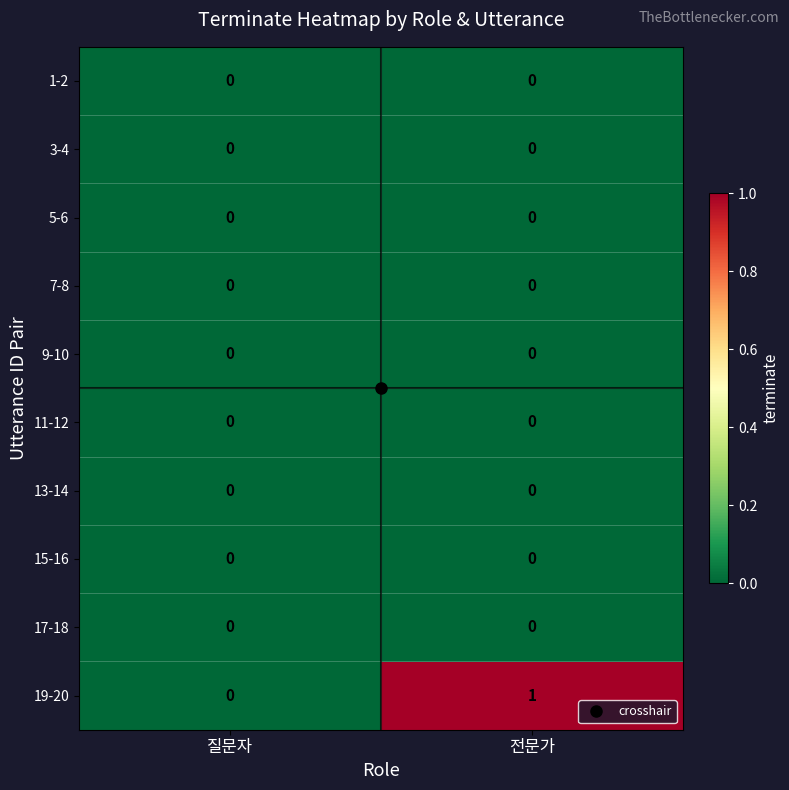

Which label corresponds to the largest value in the chart?

전문가